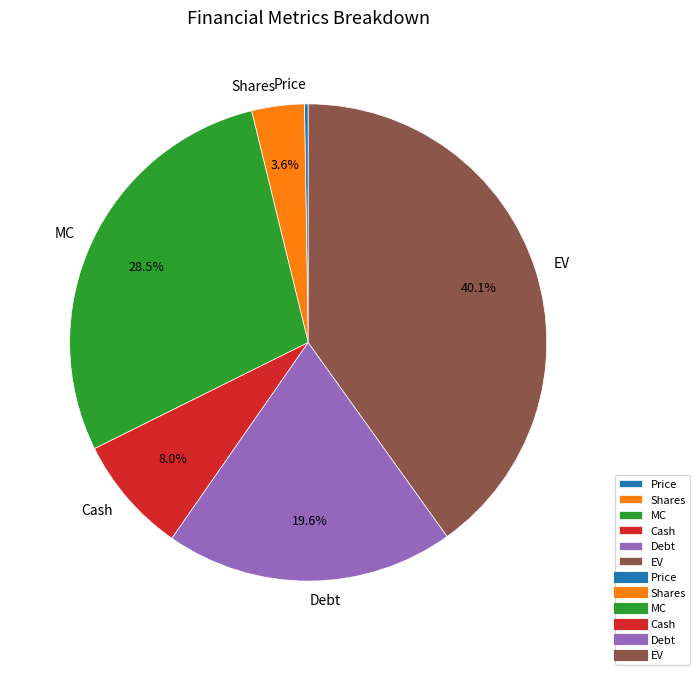

Is there any slice that represents more than half of the pie?

No